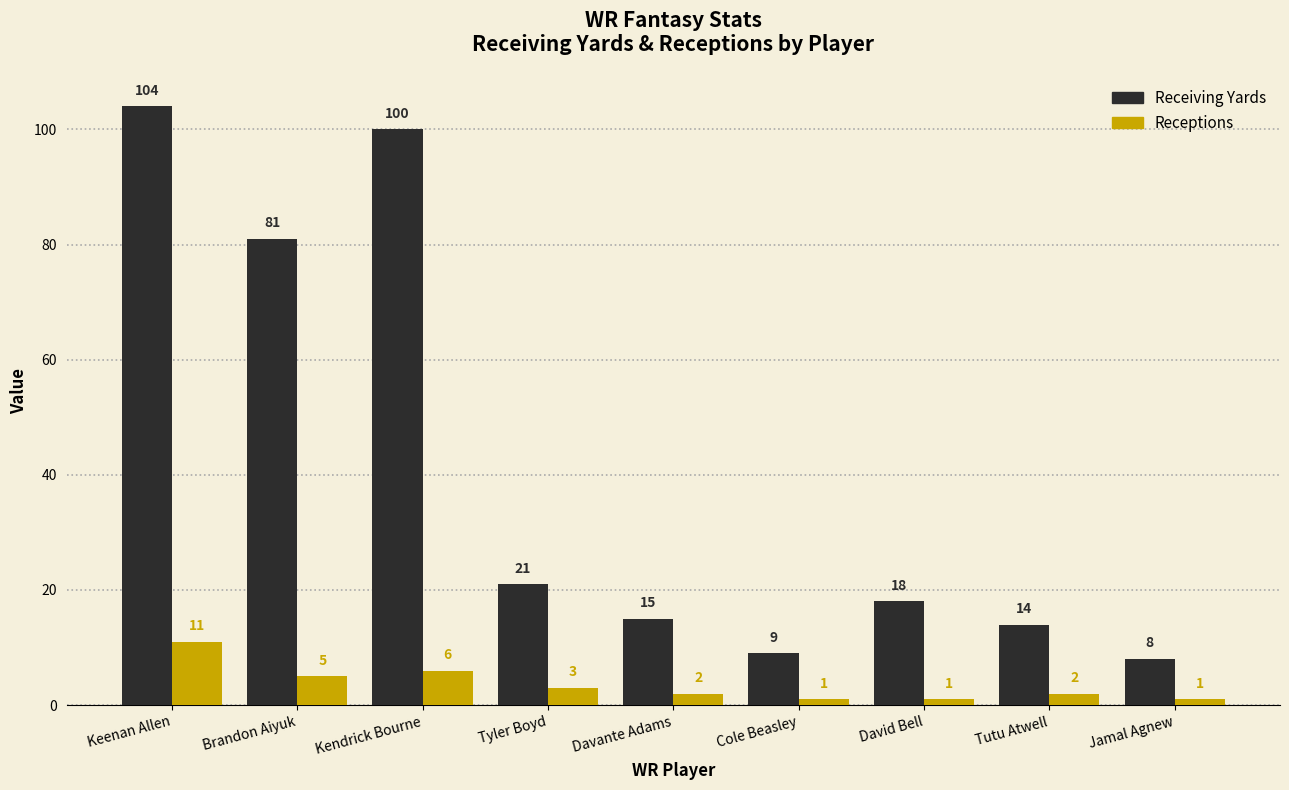

What is the label of the 8th bar from the left?

Tutu Atwell